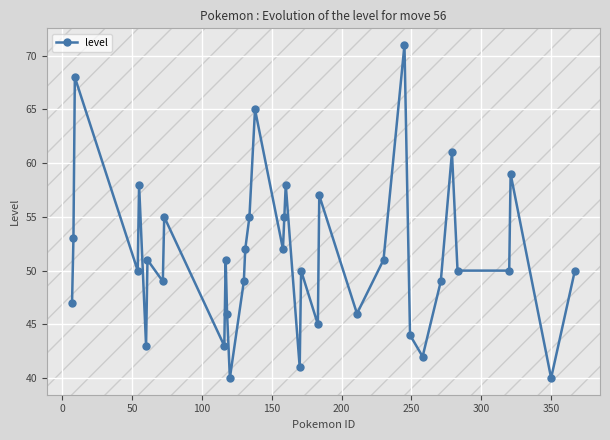

What is the difference between the maximum and minimum values?

31